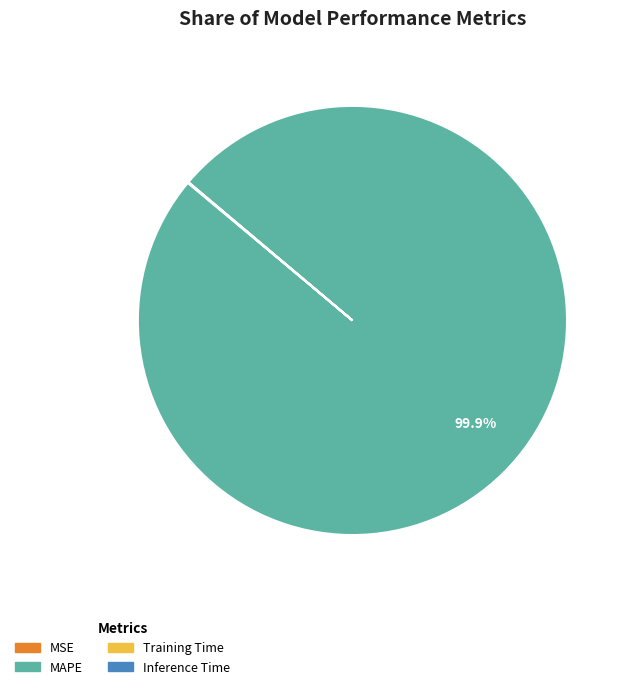

Which category has the biggest portion of the pie?

MAPE